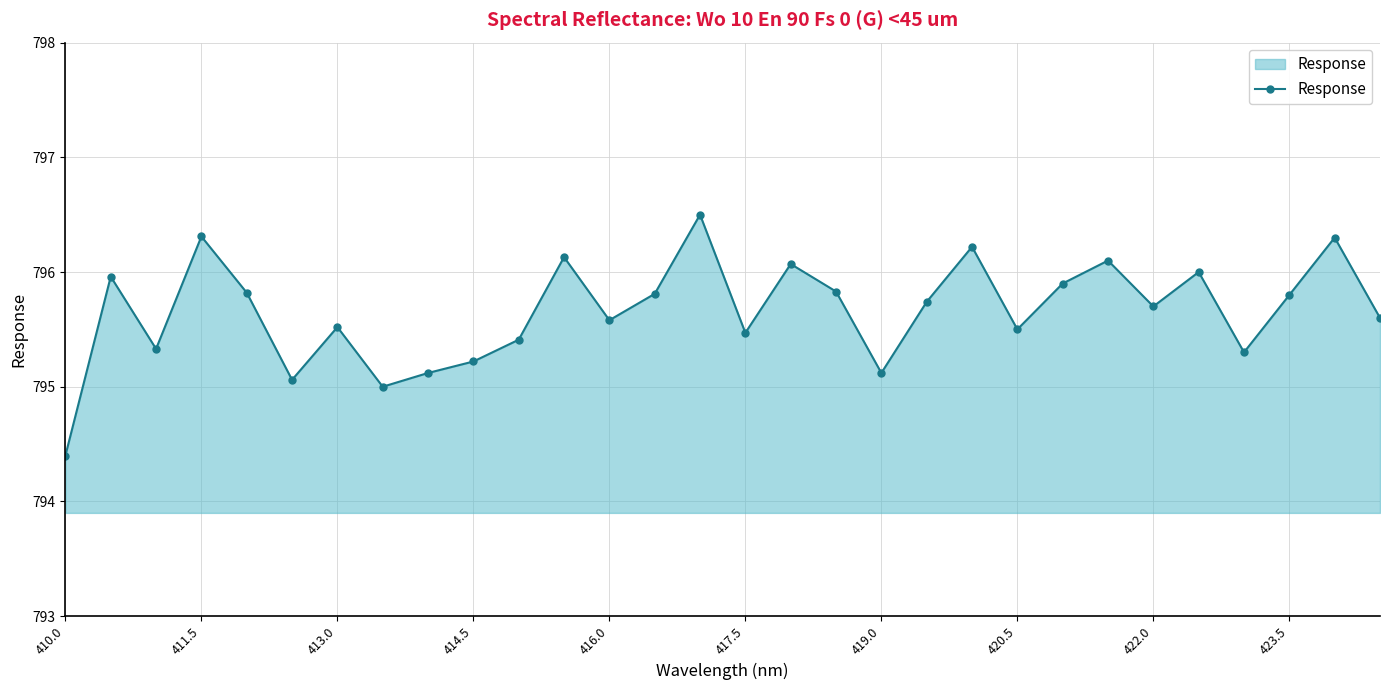

Reading left to right, extract all data points from this chart.

794.4	796.0	795.3	796.3	795.8	795.1	795.5	795.0	795.1	795.2	795.4	796.1	795.6	795.8	796.5	795.5	796.1	795.8	795.1	795.7	796.2	795.5	795.9	796.1	795.7	796.0	795.3	795.8	796.3	795.6